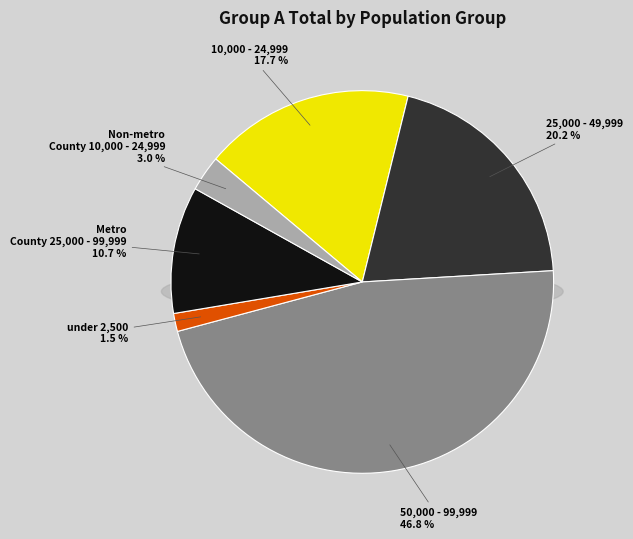

To the nearest percent, what is the difference between the Non-metro County 10,000 - 24,999 and City 25,000 - 49,999 slice percentages?

17%